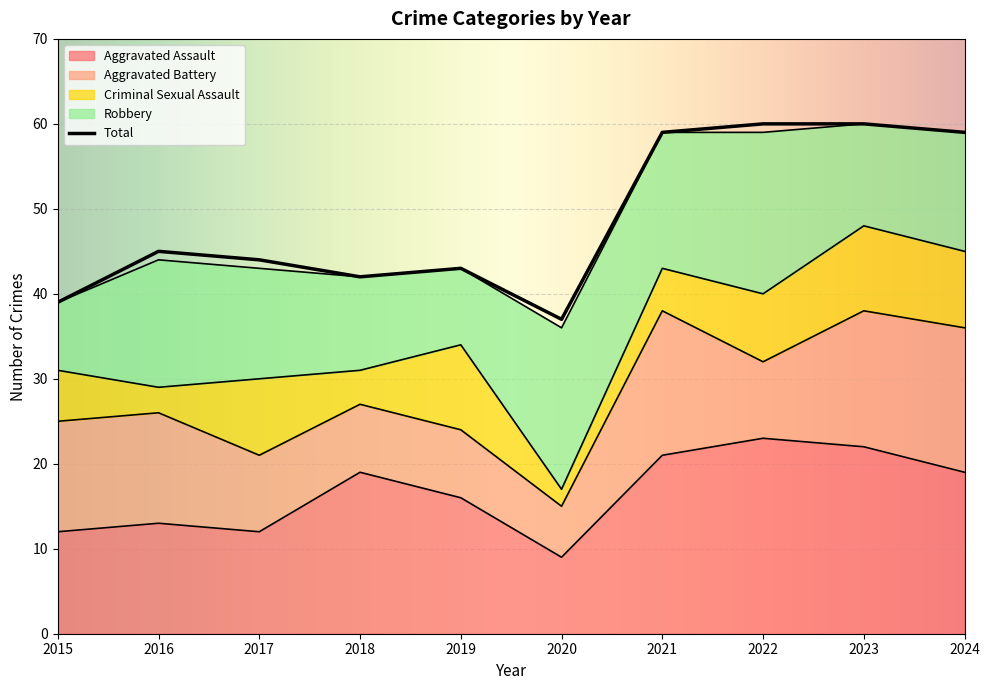

Reading left to right, what are all the values shown in this chart?

Aggravated Assault: 2015=12	2016=13	2017=12	2018=19	2019=16	2020=9	2021=21	2022=23	2023=22	2024=19
Aggravated Battery: 2015=13	2016=13	2017=9	2018=8	2019=8	2020=6	2021=17	2022=9	2023=16	2024=17
Criminal Sexual Assault: 2015=6	2016=3	2017=9	2018=4	2019=10	2020=2	2021=5	2022=8	2023=10	2024=9
Robbery: 2015=8	2016=15	2017=13	2018=11	2019=9	2020=19	2021=16	2022=19	2023=12	2024=14
Total: 2015=39	2016=45	2017=44	2018=42	2019=43	2020=37	2021=59	2022=60	2023=60	2024=59